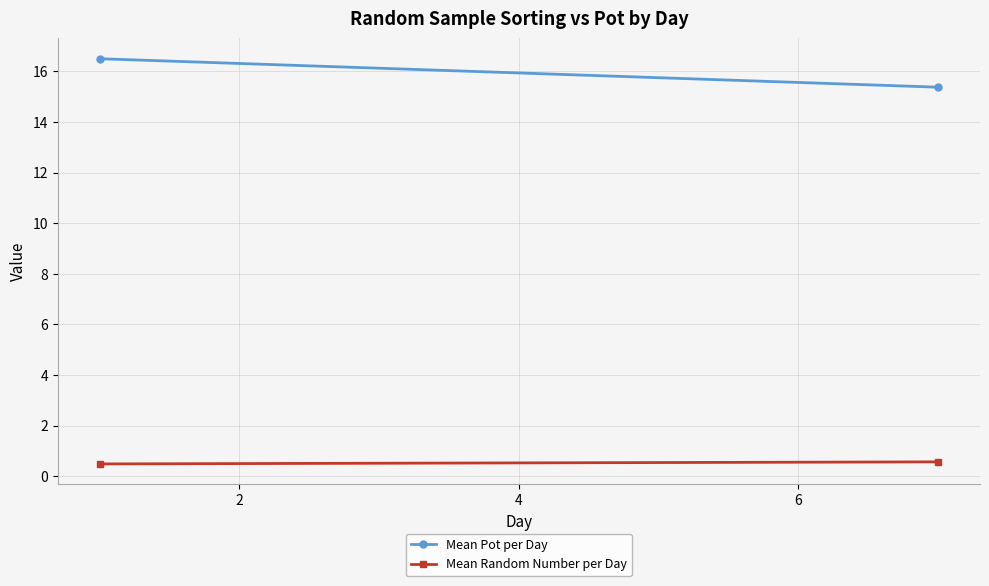

Between 0 and 2, which series saw the biggest shift?

Mean Pot per Day